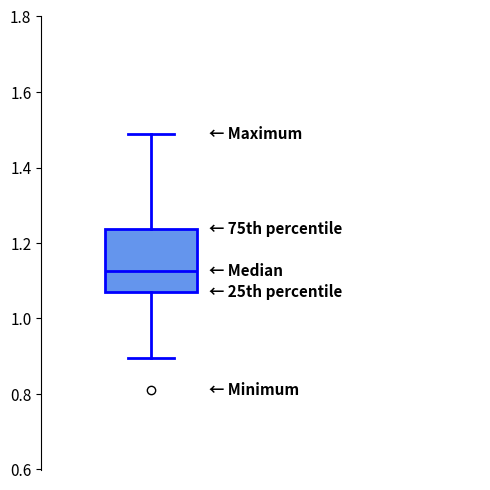

Where is the lower edge of the box on the y-axis? The values are not printed on the chart, so give them approximately, as read against the axis.

1.06